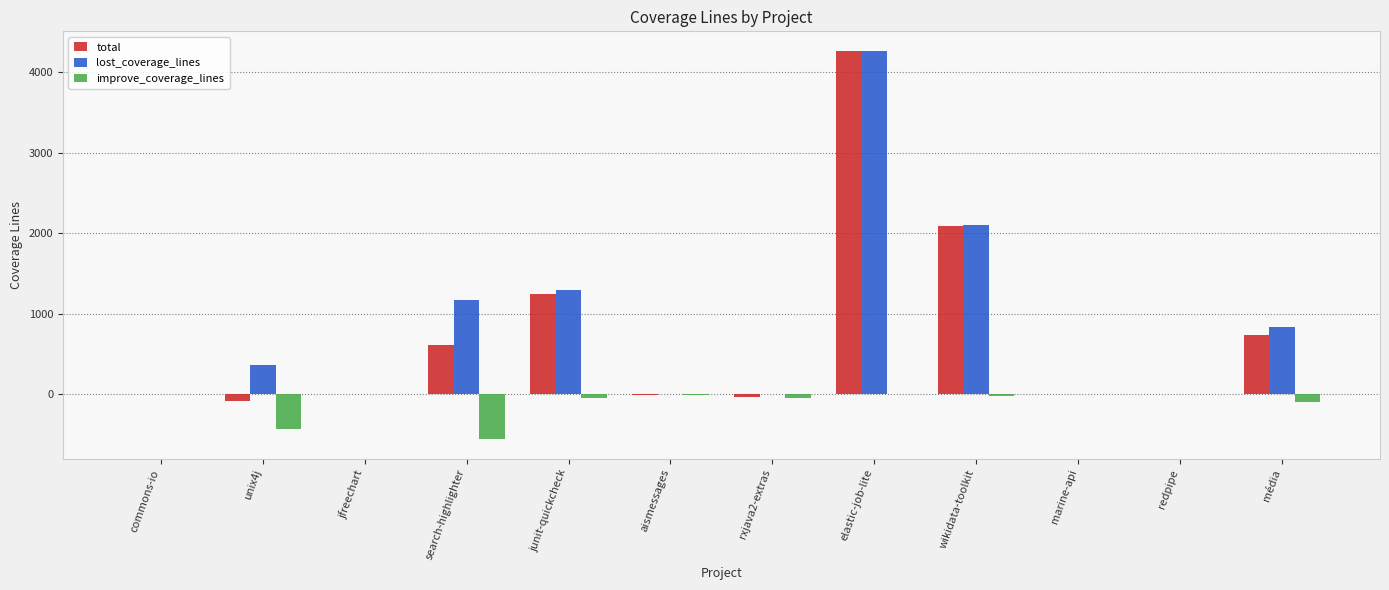

How many categories are shown in the chart?

12